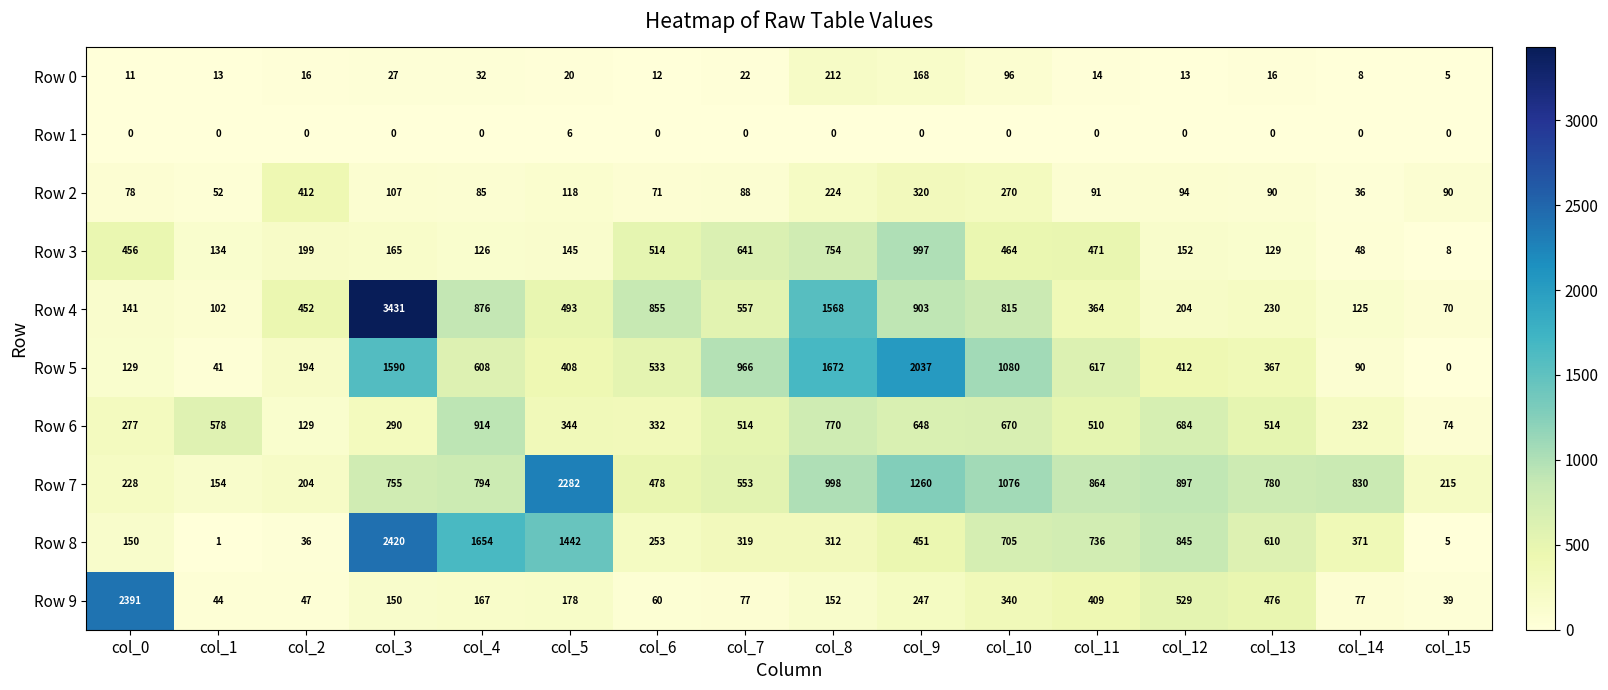

At which label is Row 7 closest to 1218?

col_9